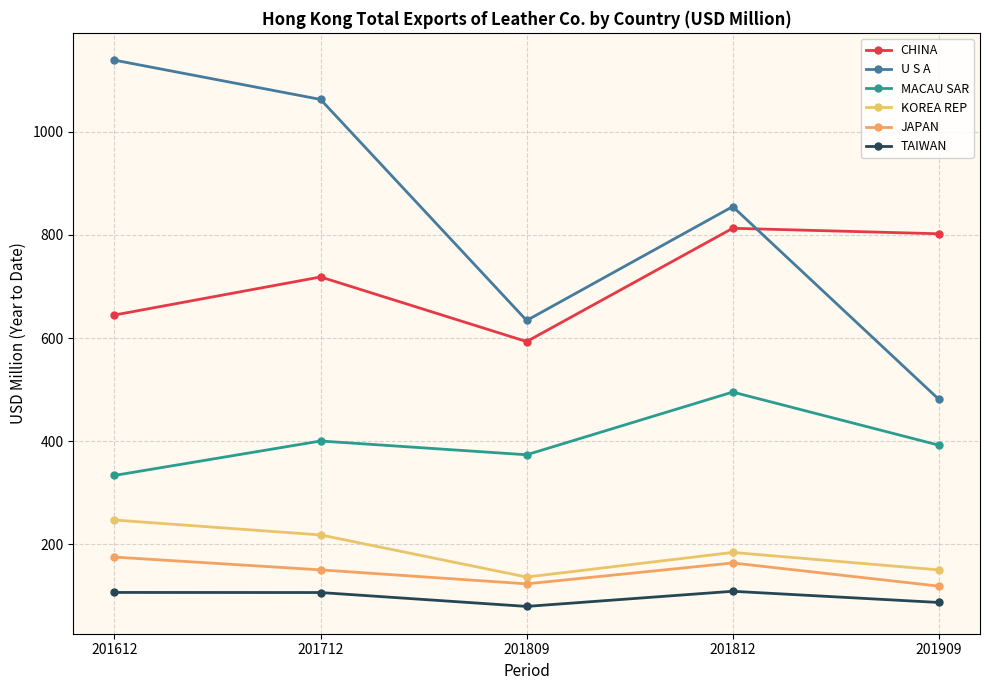

The MACAU SAR series shows 99.5 at 201909. True or false?

False